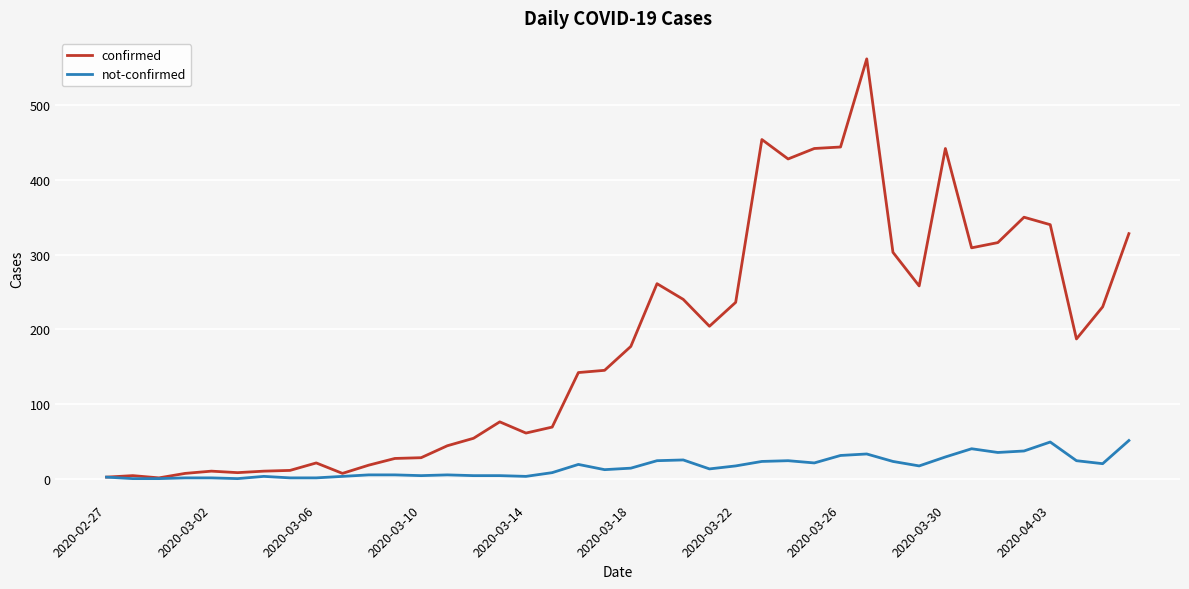

Rank the series by their maximum value, from highest to lowest.

confirmed, not-confirmed